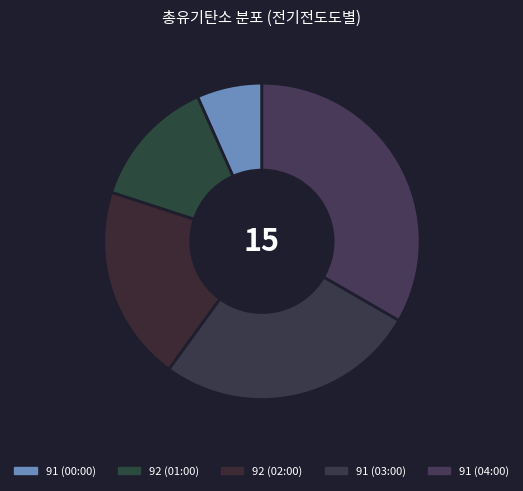

Is 91 (00:00) the majority of the pie?

No